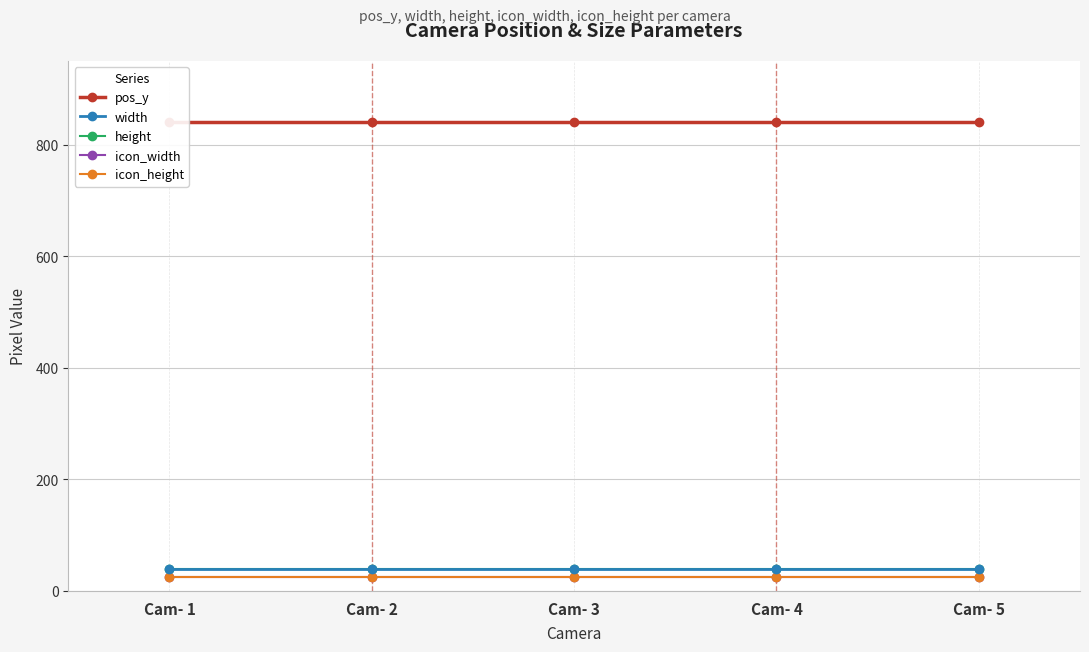

How many distinct data groups are displayed?

5